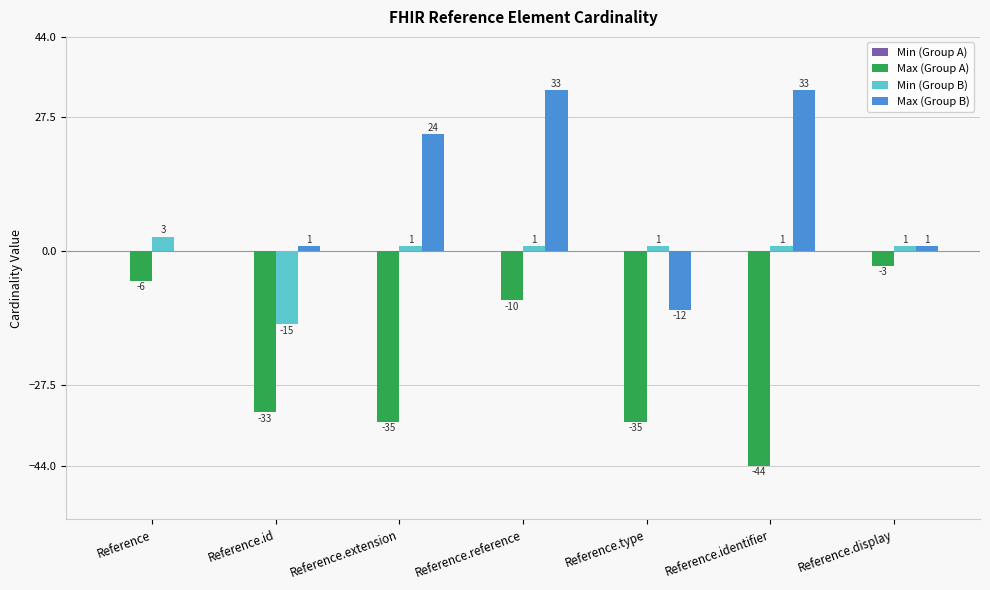

Between Reference and Reference.type, which series saw the biggest shift?

Max (Group A)